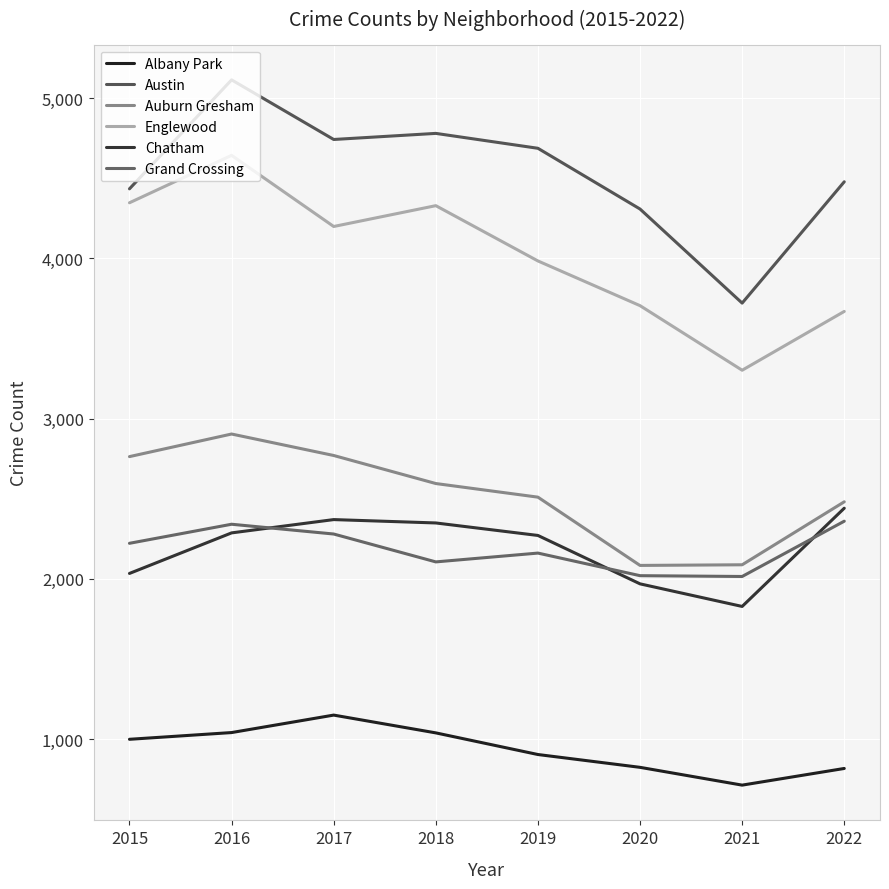

How many series are shown in this chart?

6